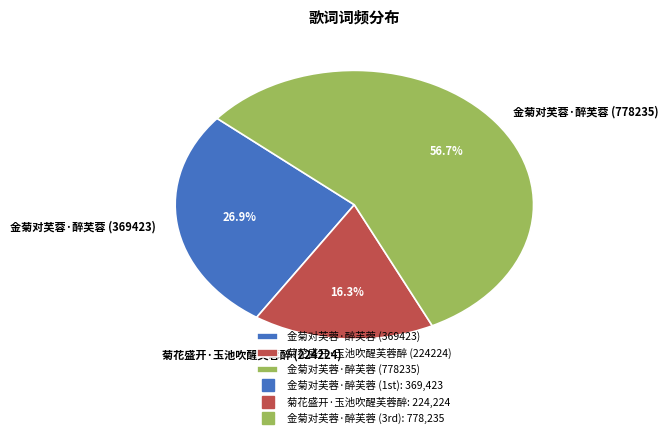

What is the smallest slice in the pie chart?

菊花盛开·玉池吹醒芙蓉醉 (224224)